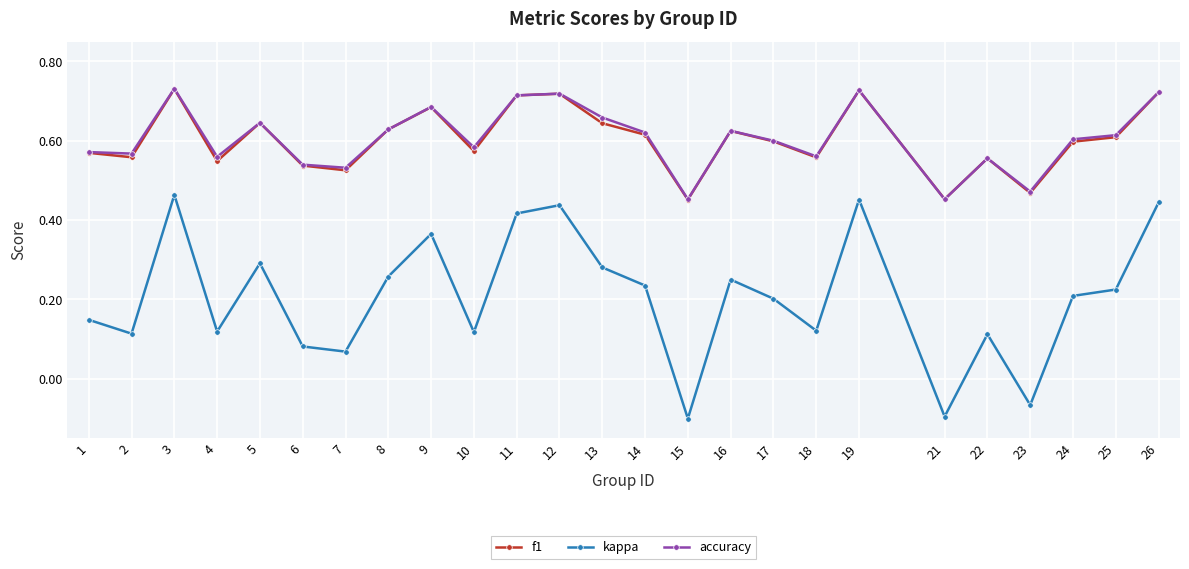

True or false: kappa and accuracy cross at least once.

False